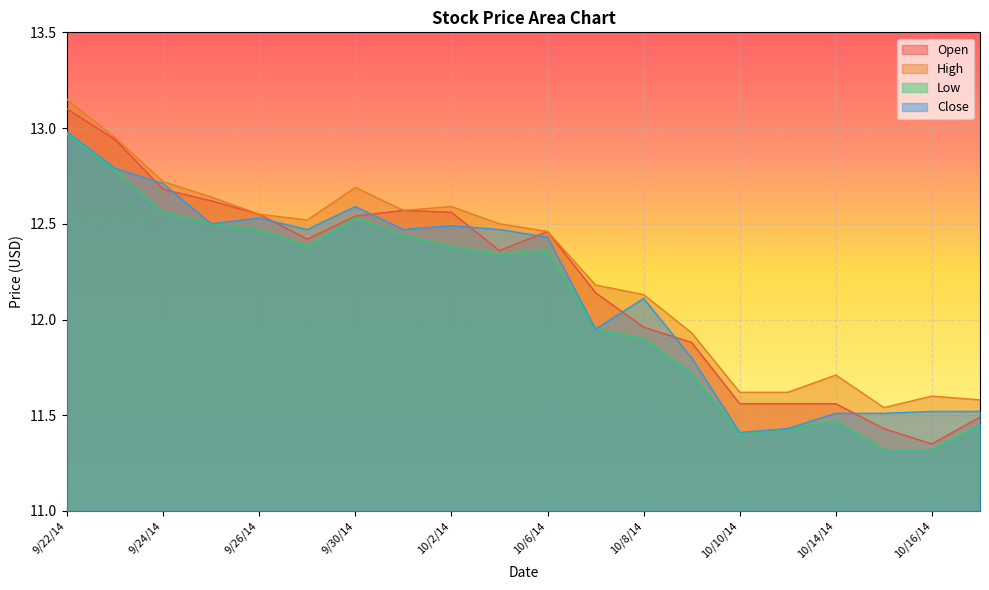

What is the value of the Close point at the 4th from the left?

12.5